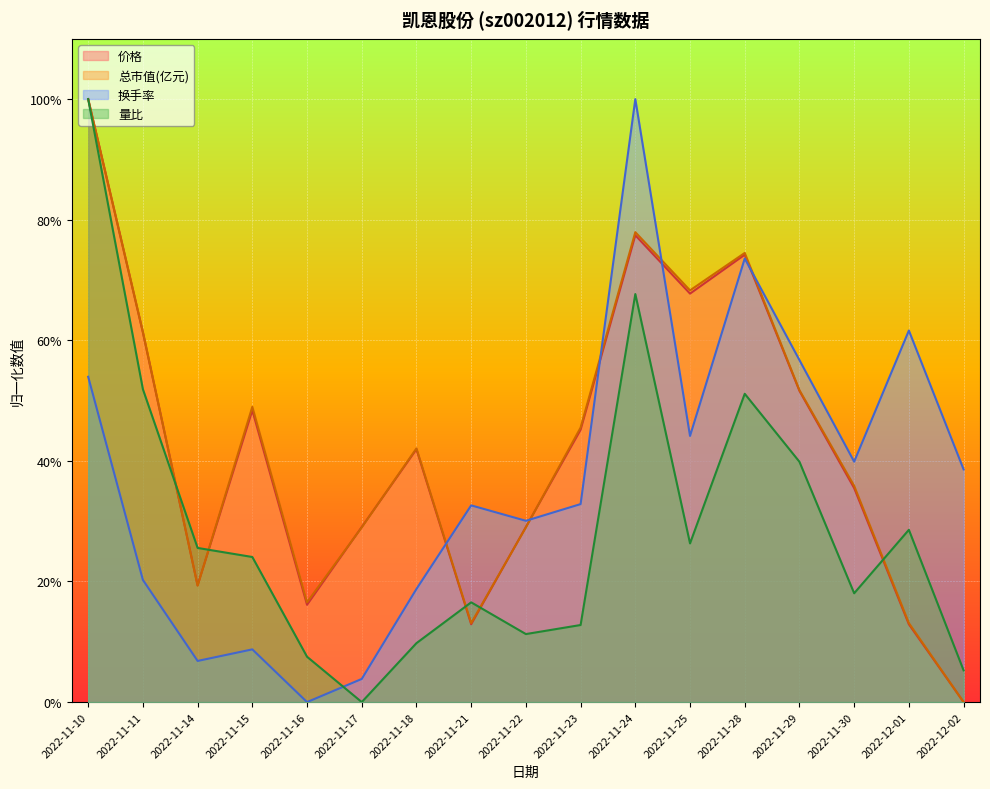

At which category does the chart reach its peak across all series?

2022-11-10